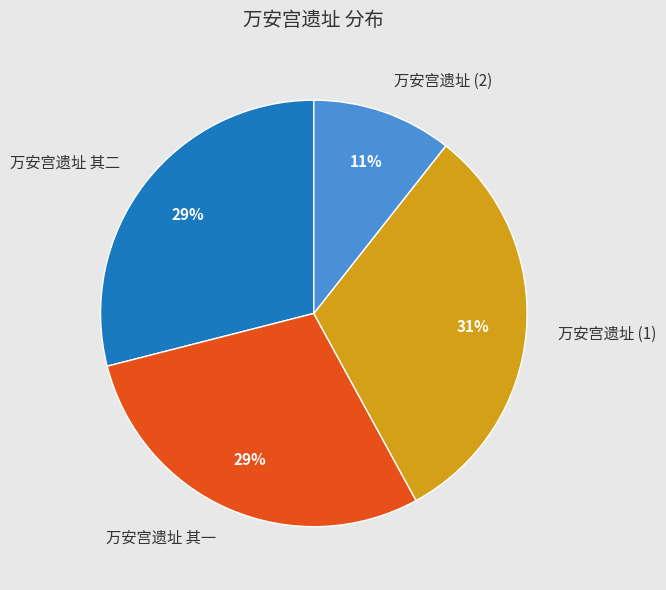

What is the ratio of the value at 万安宫遗址 其一 to the value at 万安宫遗址 其二?

1.0